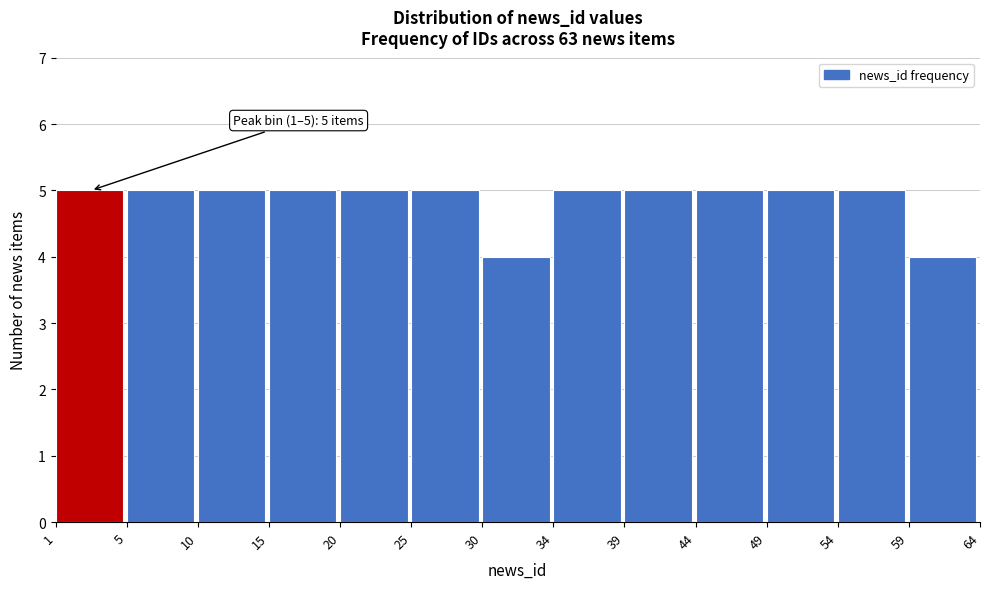

Reading left to right, transcribe all the data shown in this chart.

1=5	5=5	10=5	15=5	20=5	25=5	30=4	34=5	39=5	44=5	49=5	54=5	59=4